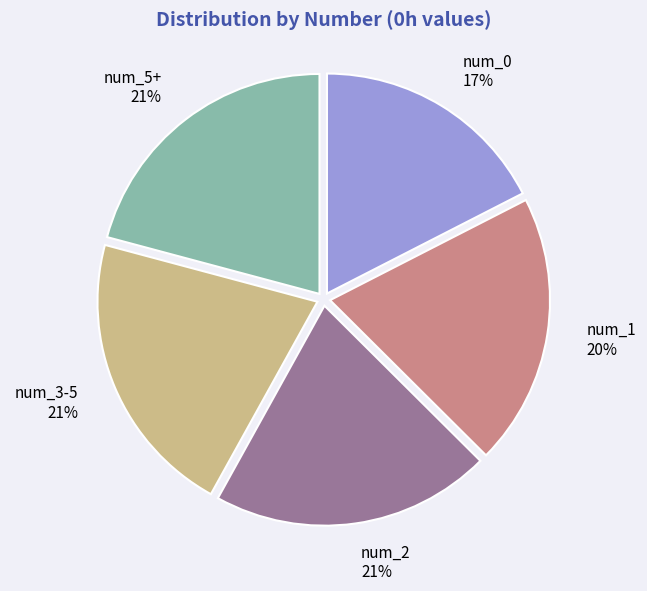

Which has a higher value, num_1 or num_2?

num_2